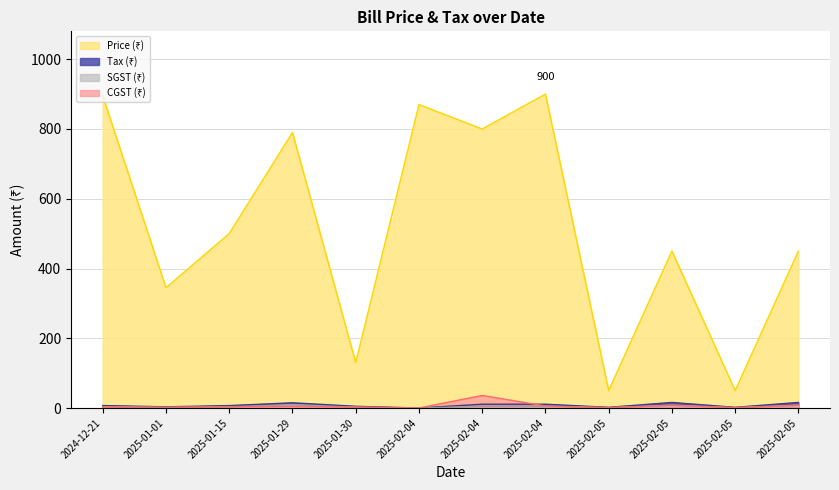

True or false: SGST (₹) and Tax (₹) intersect in this chart.

False